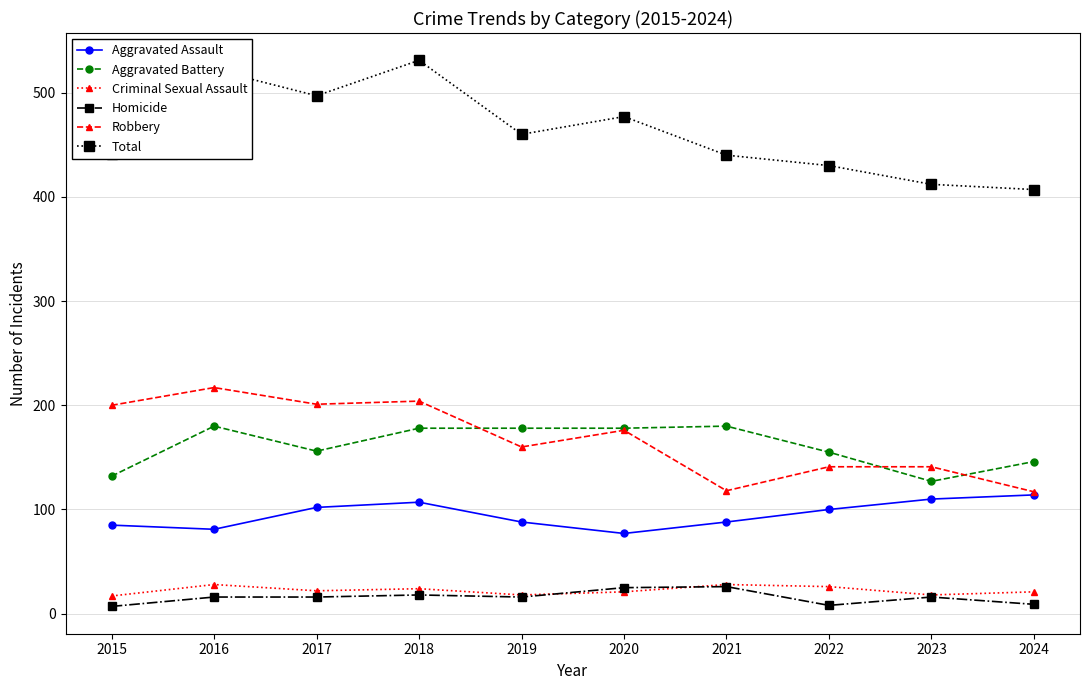

How many lines are shown in the chart?

6